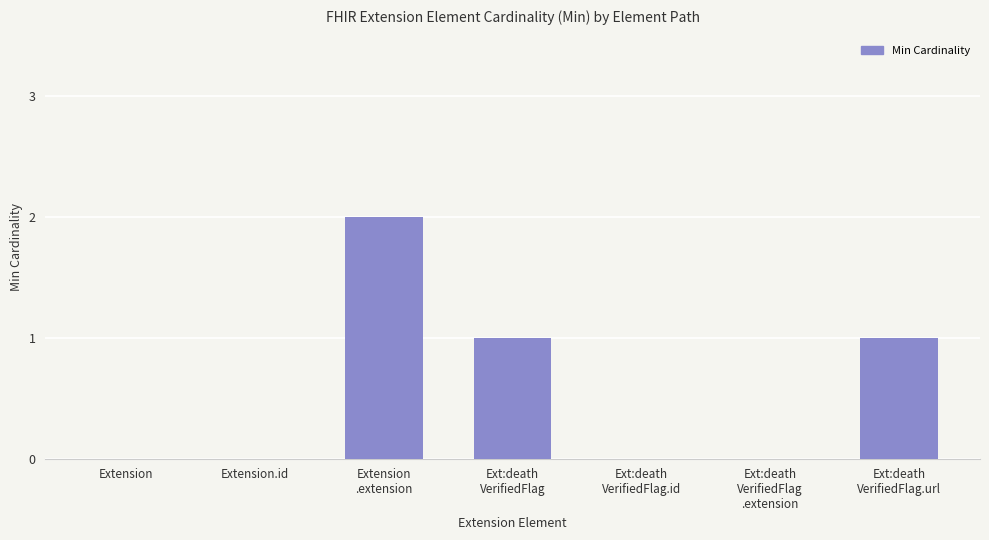

Is it true that the value at Extension is -1?

False